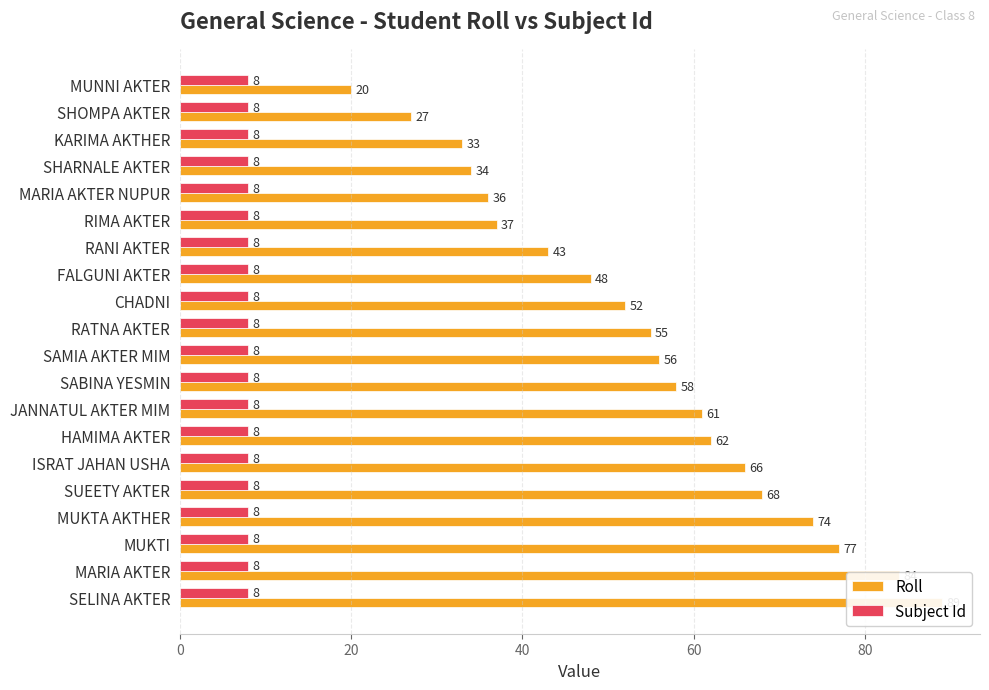

Is the value of Roll at 40 greater than the value of Subject Id at 9?

Yes